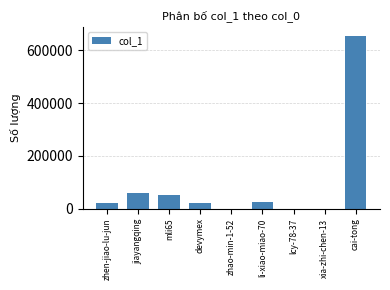

What is the maximum value shown in the chart?

654345